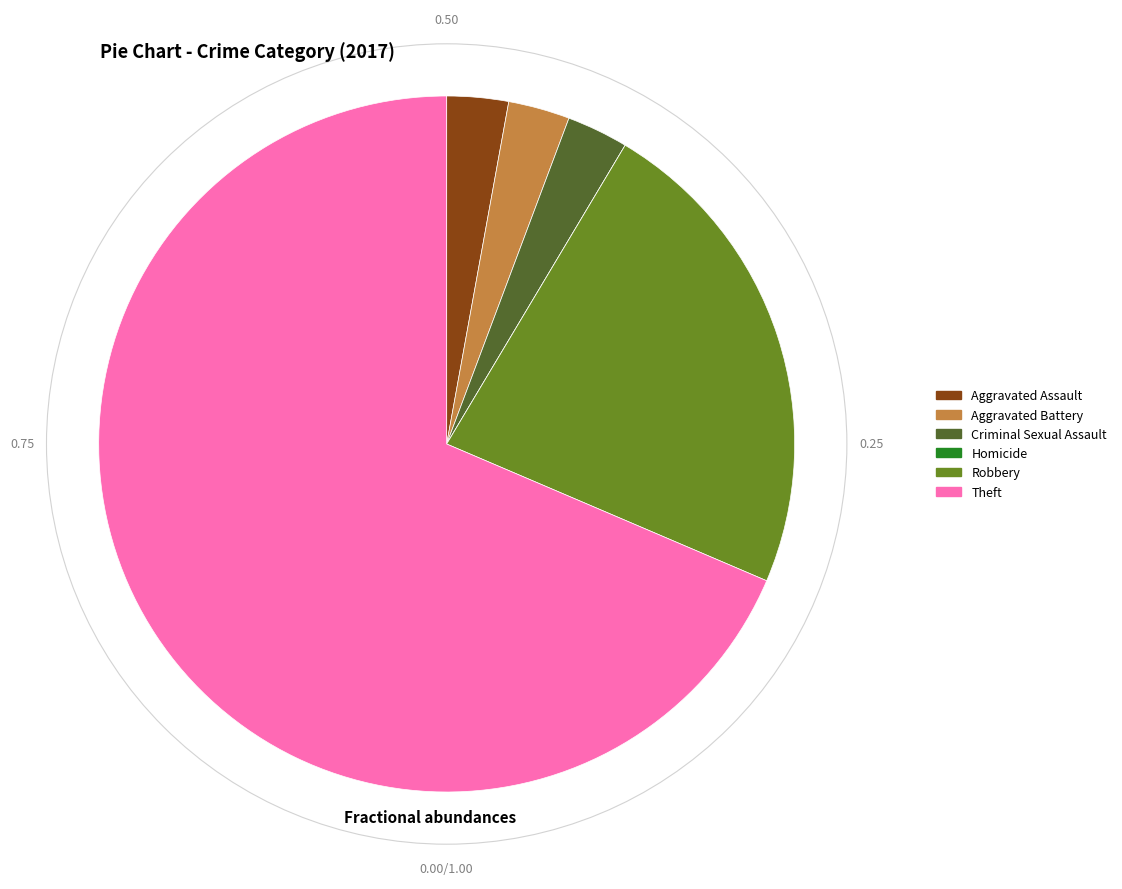

Does any single category account for the majority?

Yes